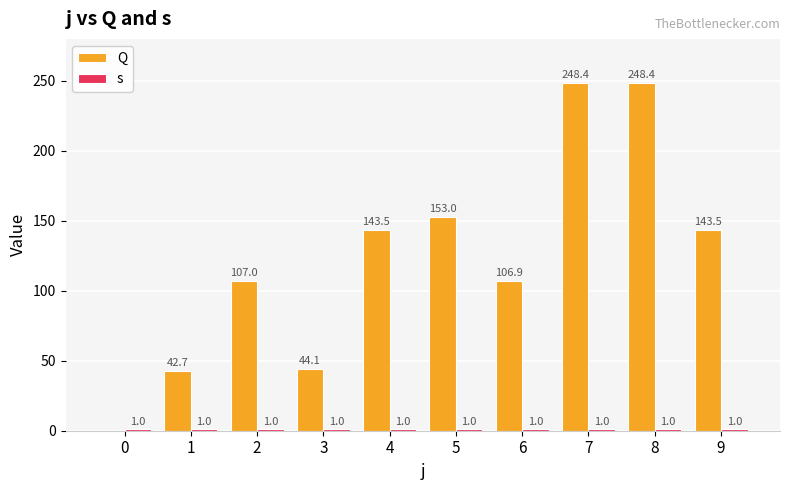

Read the Q value at 9.

143.5